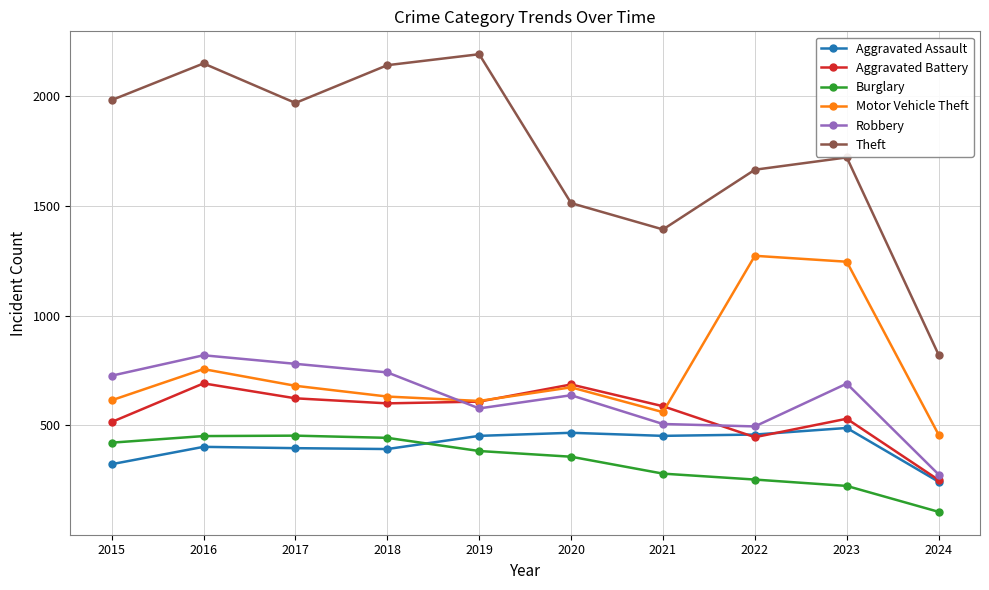

Is the value of Robbery at 2017 greater than the value of Theft at 2022?

No